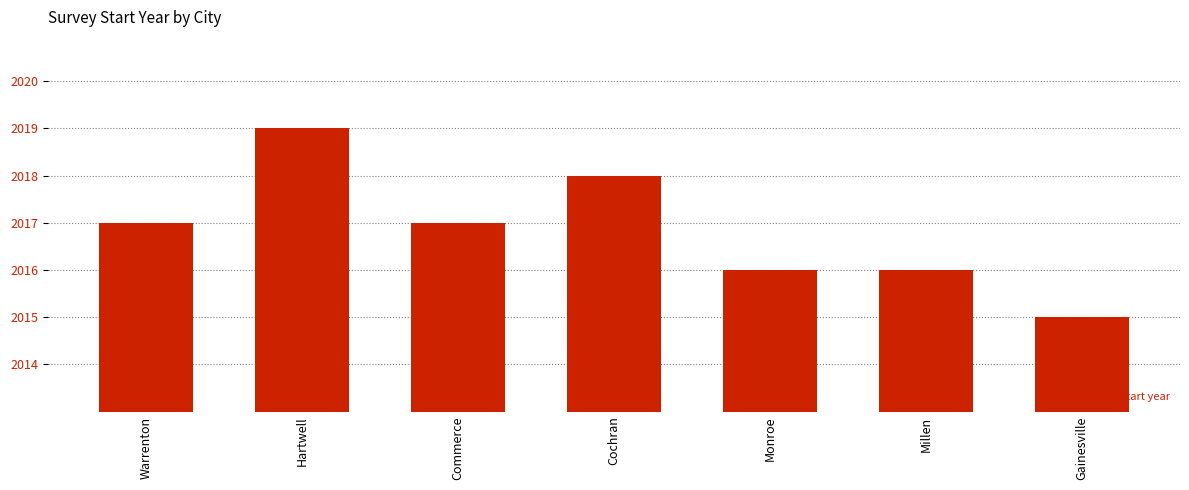

Which category has the lowest value across all series?

Gainesville